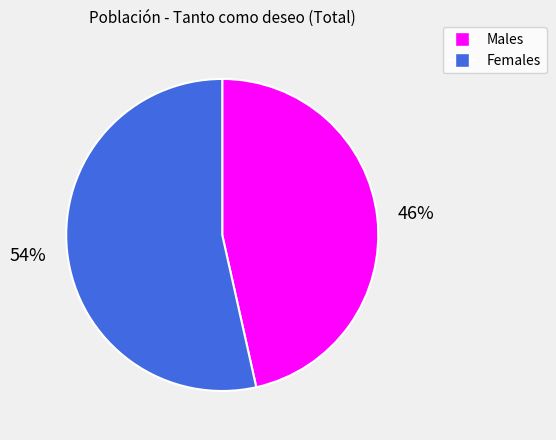

Does any single category account for the majority?

Yes